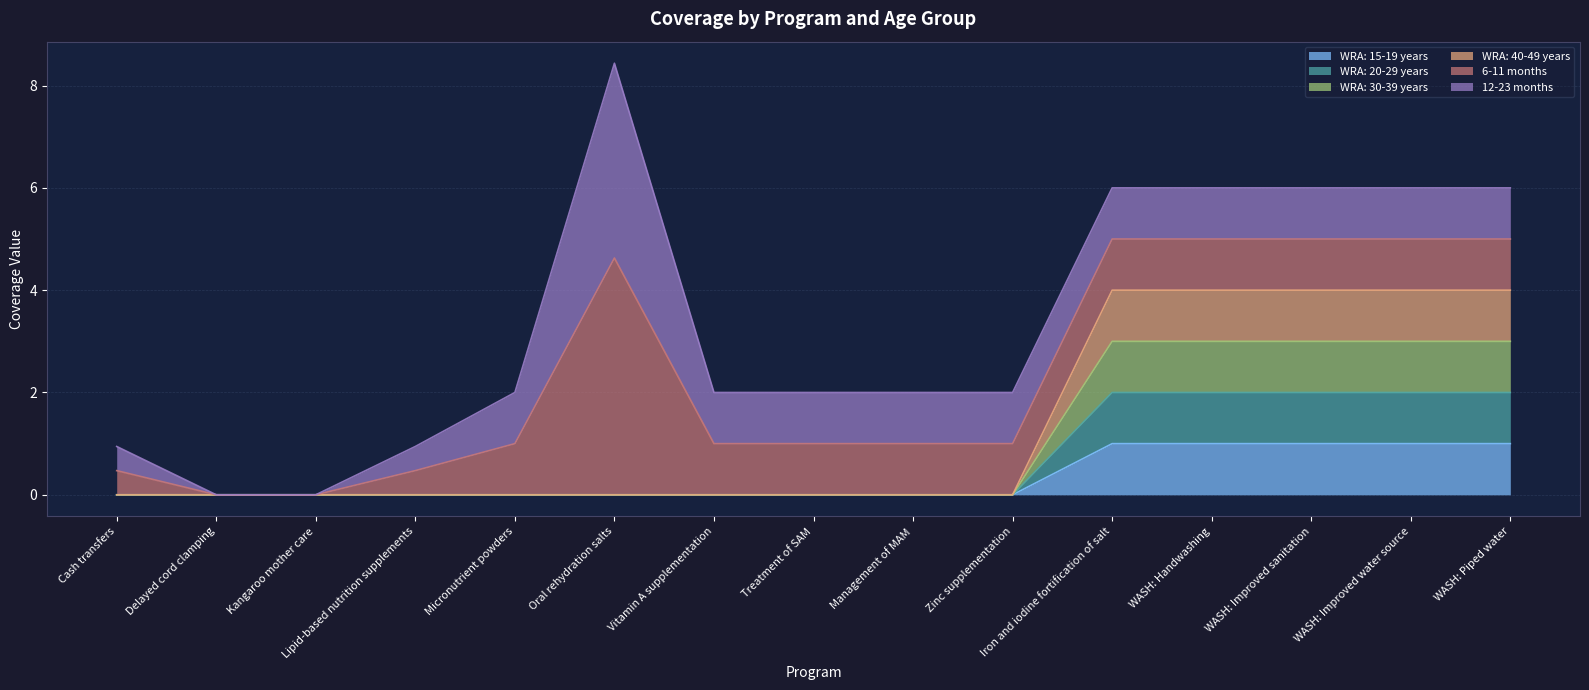

True or false: WRA: 20-29 years and WRA: 15-19 years cross at least once.

False